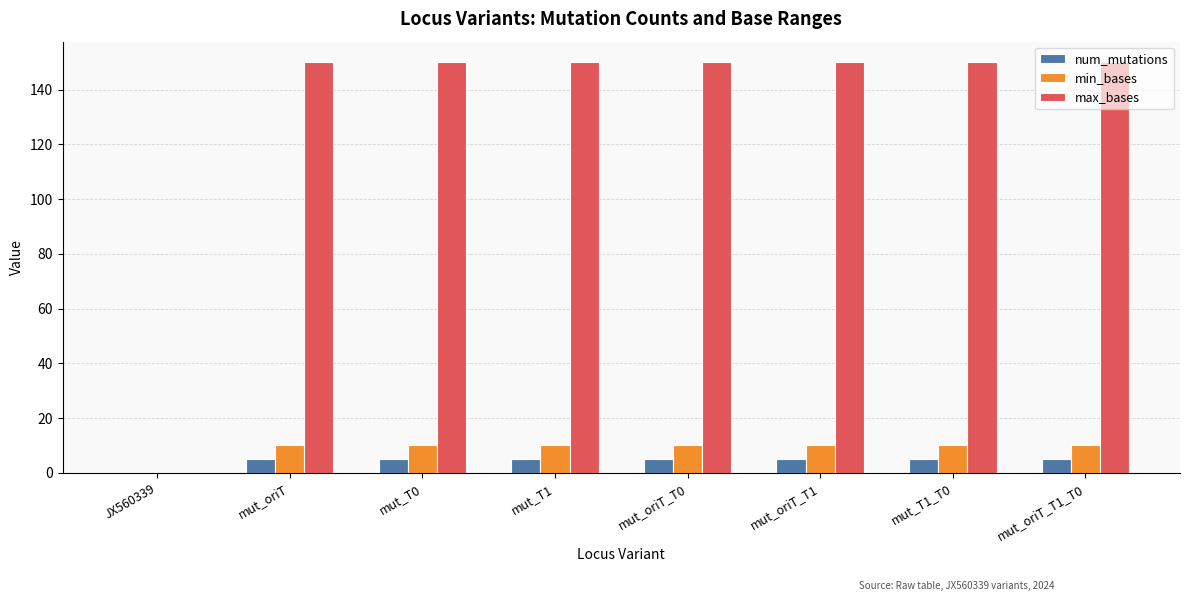

Between JX560339 and mut_oriT_T0, which series saw the biggest shift?

max_bases